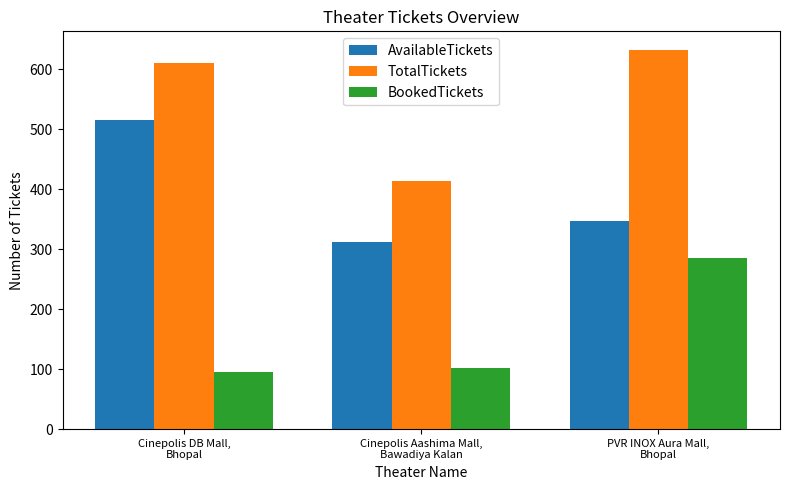

At how many categories does at least one series exceed 513?

2